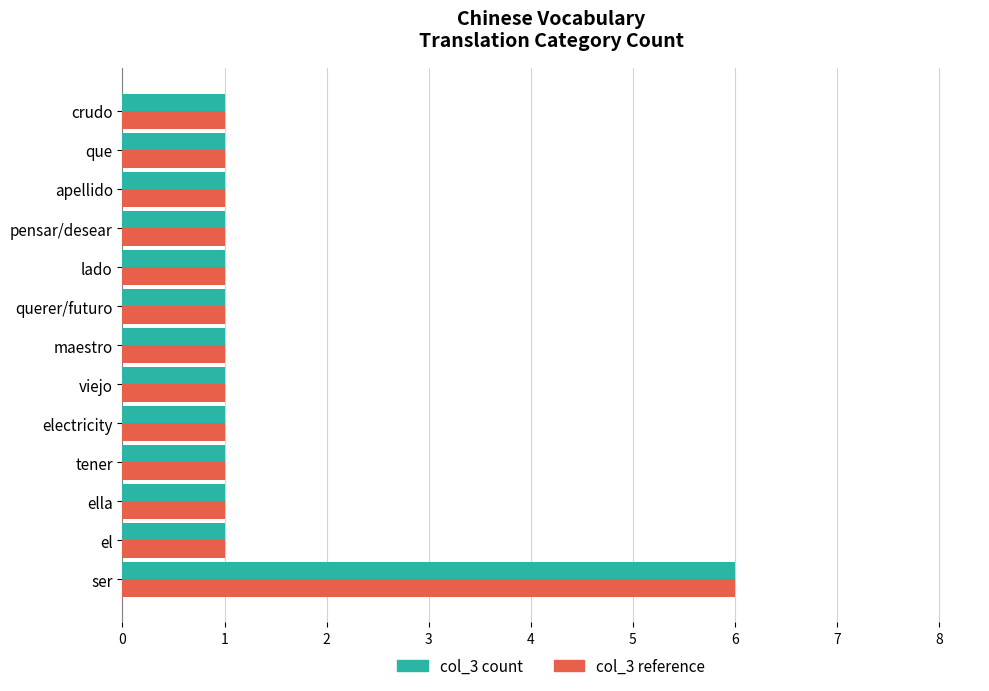

What is the difference between the maximum and minimum values in the col_3 count series?

5